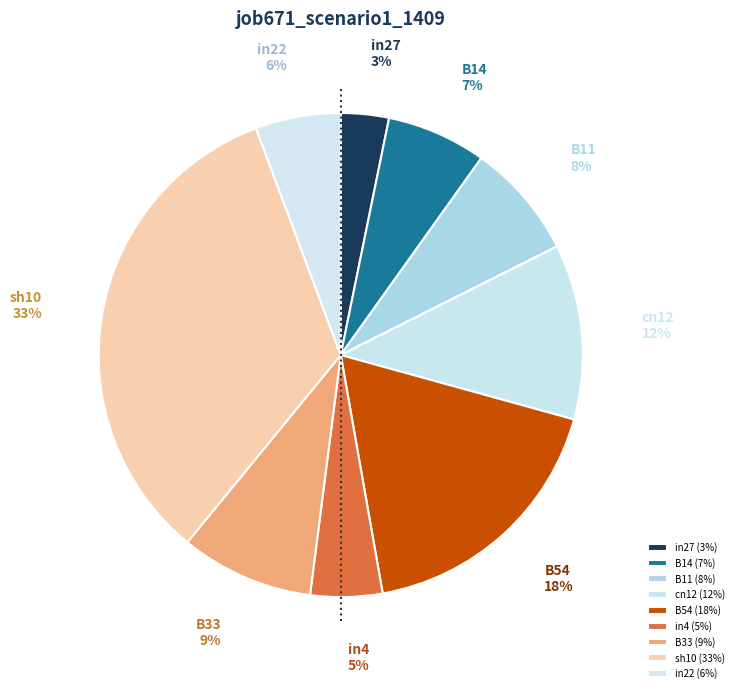

To the nearest percent, what is the difference between the in22 and B11 slice percentages?

2%